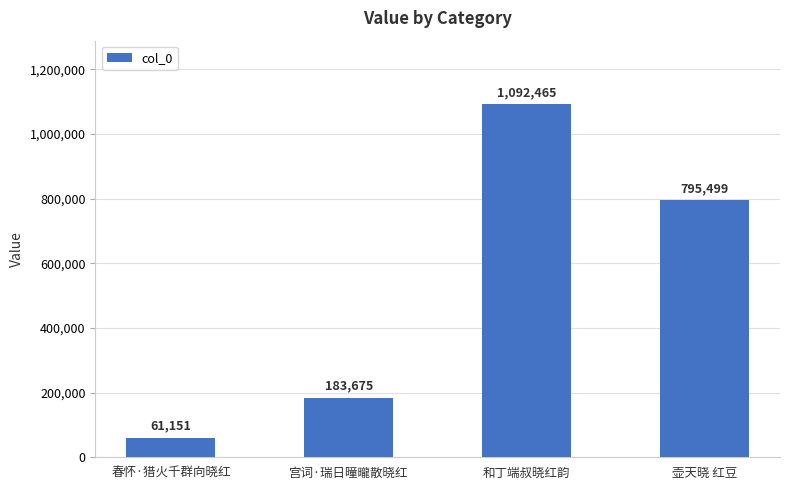

Is it true that the value at 和丁端叔晓红韵 is 1092465?

True